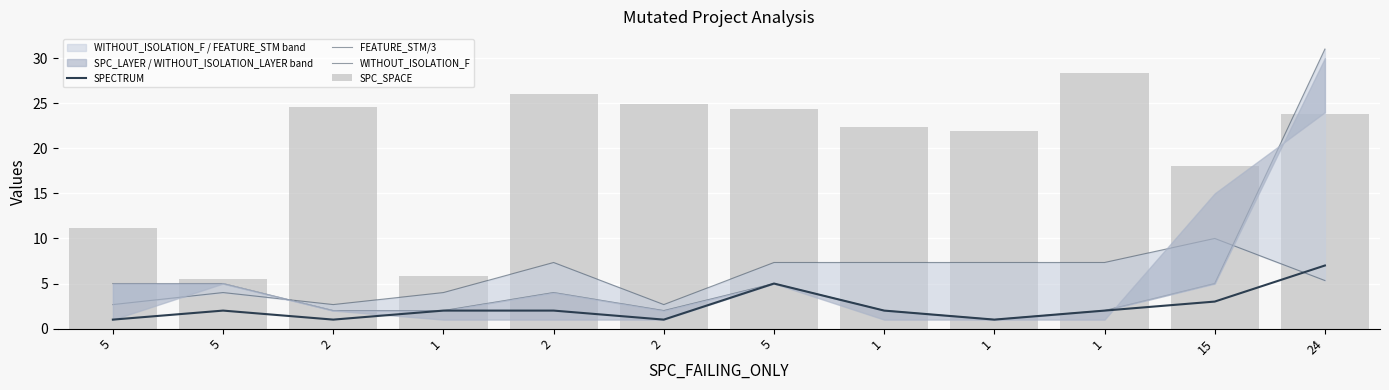

Which series changed the most between 1 and 1?

SPC_SPACE